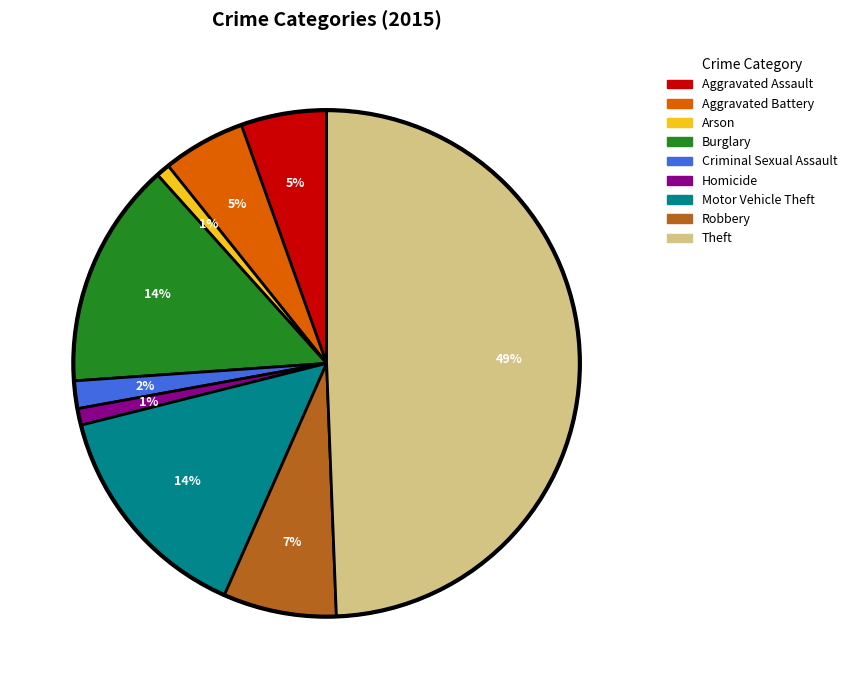

Which category has the biggest portion of the pie?

Theft